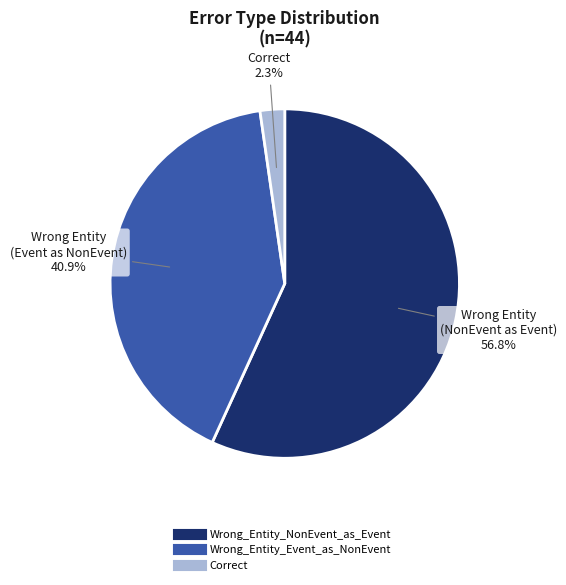

How many segments does this pie chart have?

3